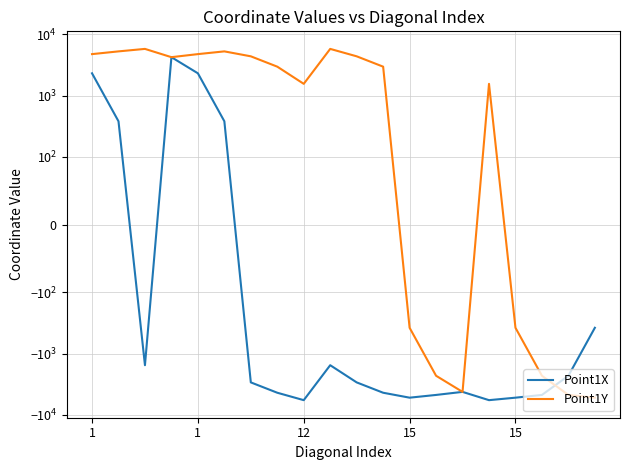

How many interior local peaks does the Point1X series have?

3